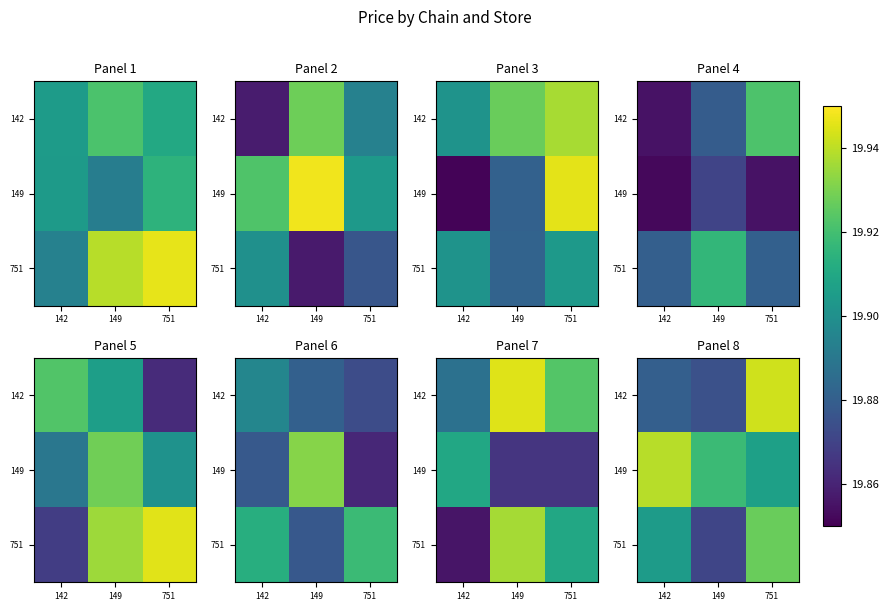

Is the value of 149 at 751 greater than the value of 751 at 149?

Yes